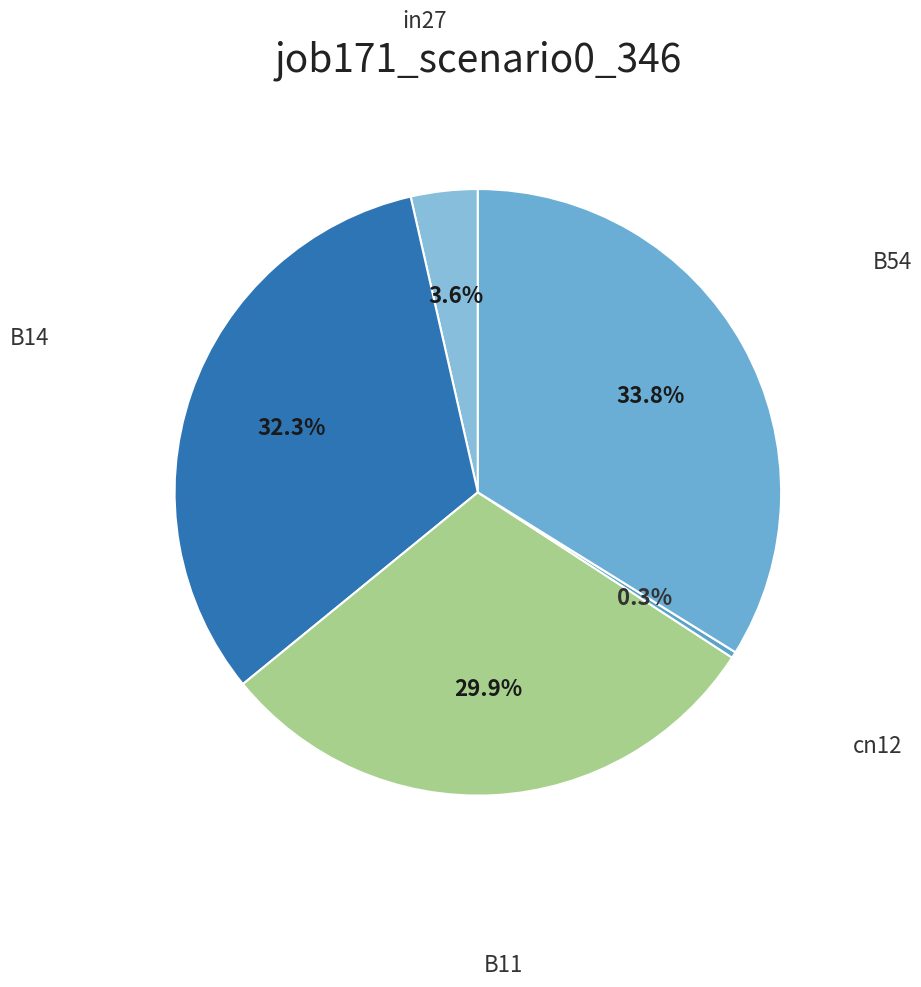

Count the number of slices in the pie.

5